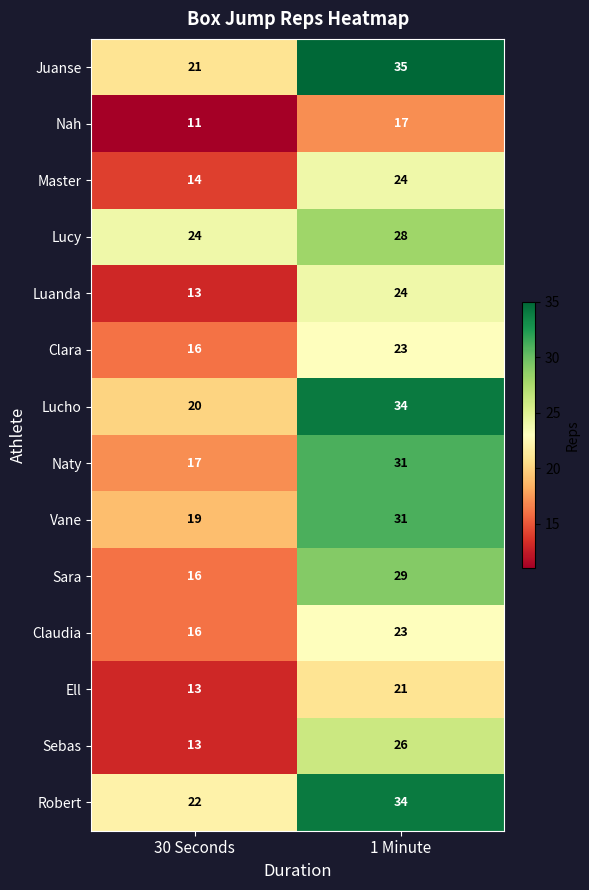

What is the spread (max minus min) of values at 1 Minute?

18